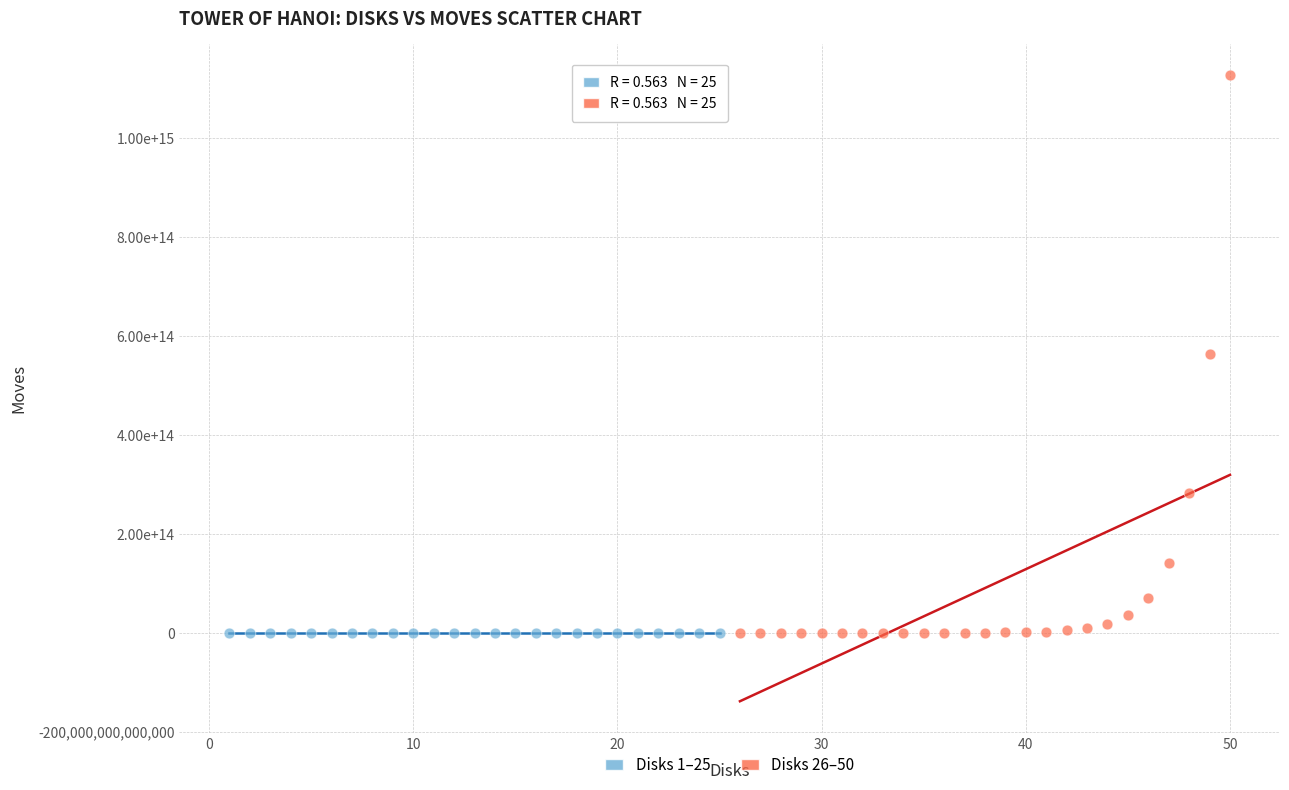

What are all the series names shown in the legend?

Disks 1–25, Disks 26–50